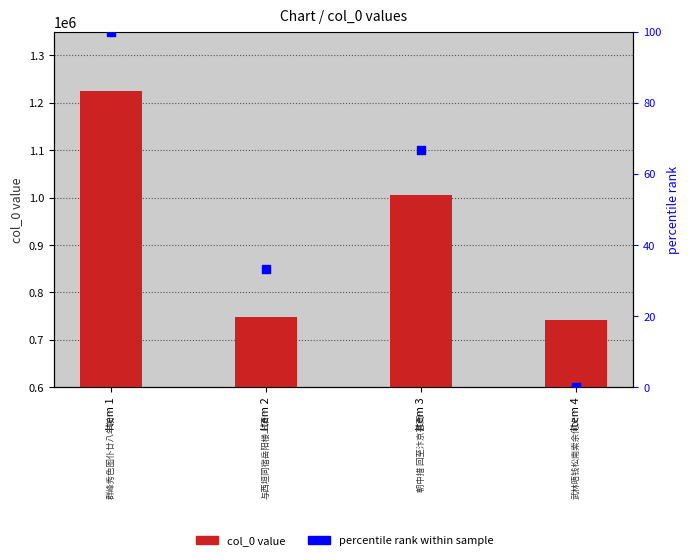

Is the value of col_0 at Item 4 greater than the value of percentile rank at Item 3?

Yes